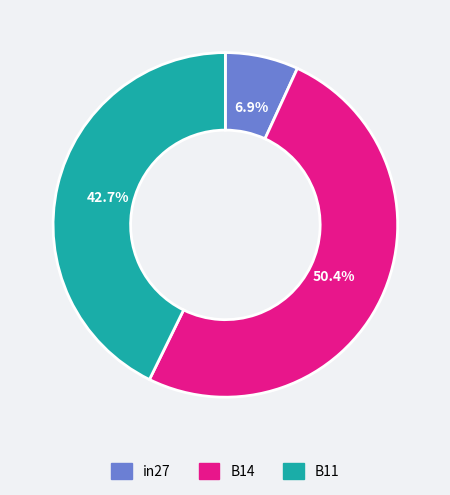

Is there a majority slice in this chart?

Yes